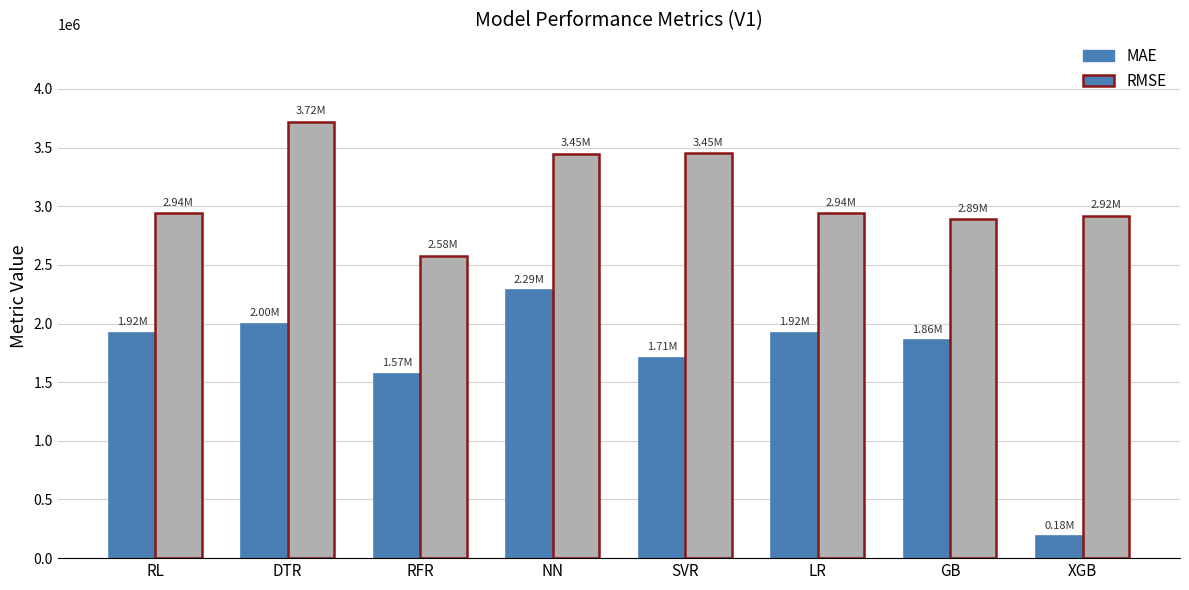

At which label does MAE reach its peak?

NN